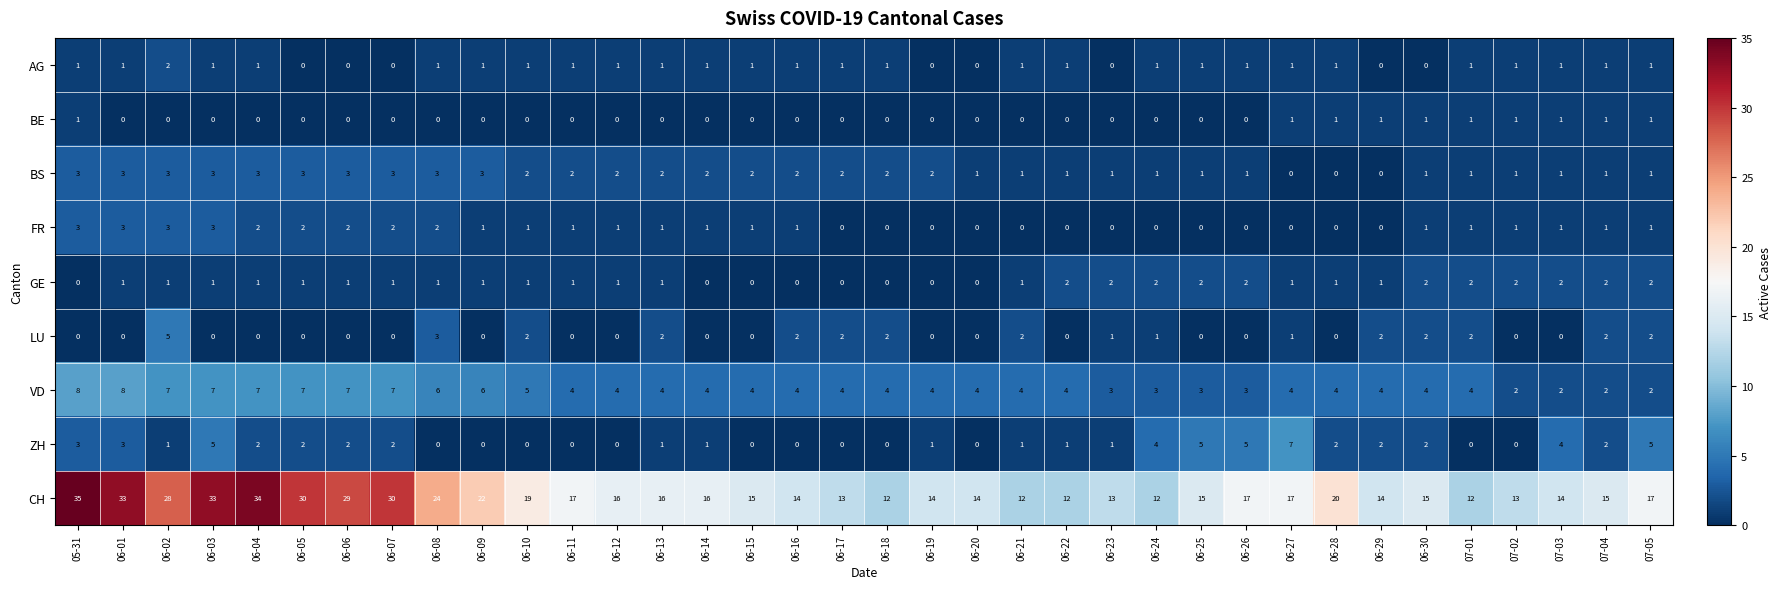

Which series has the largest total across all categories?

CH